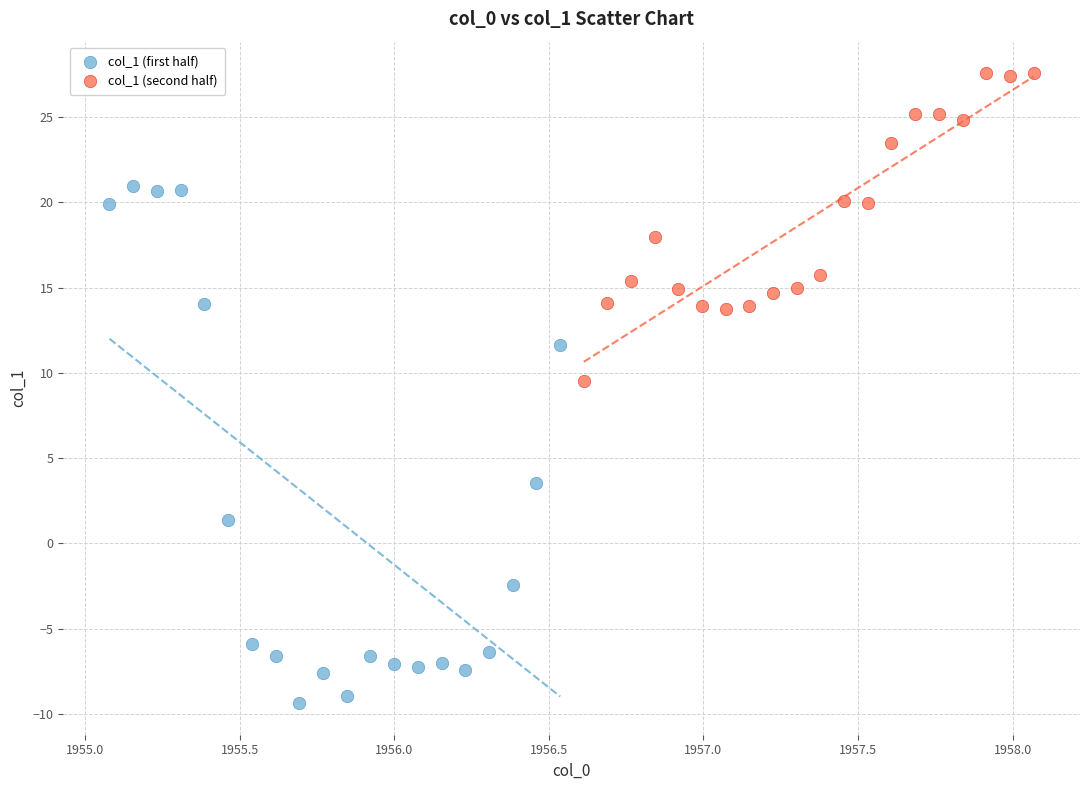

Which series contains the highest Y value?

col_1 (second half)